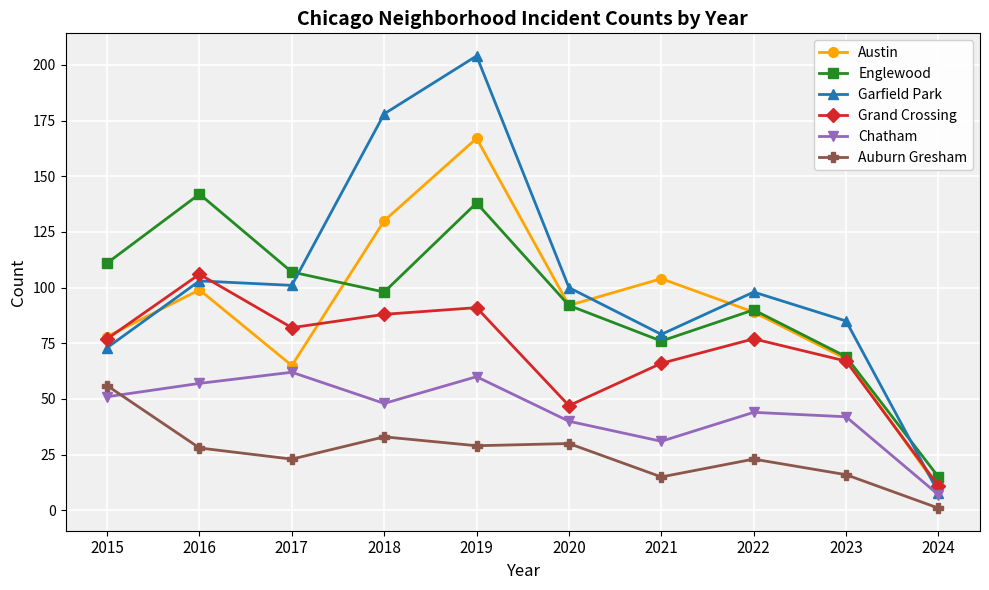

Read the Garfield Park value at 2022, to the nearest 50.

100